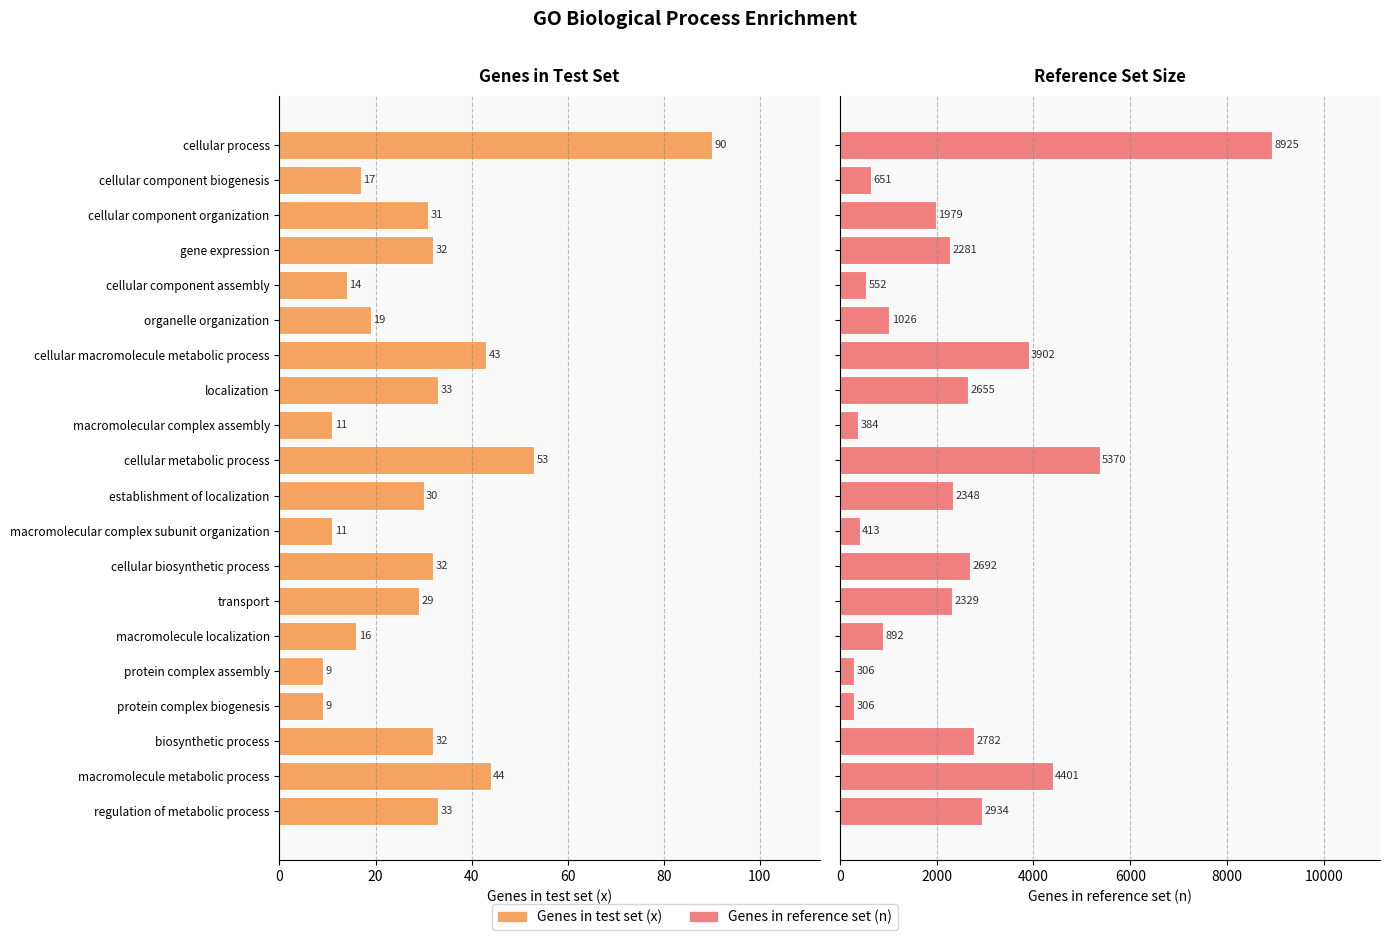

Is the value of Genes in reference set at localization greater than the value of Genes in test set at biosynthetic process?

Yes